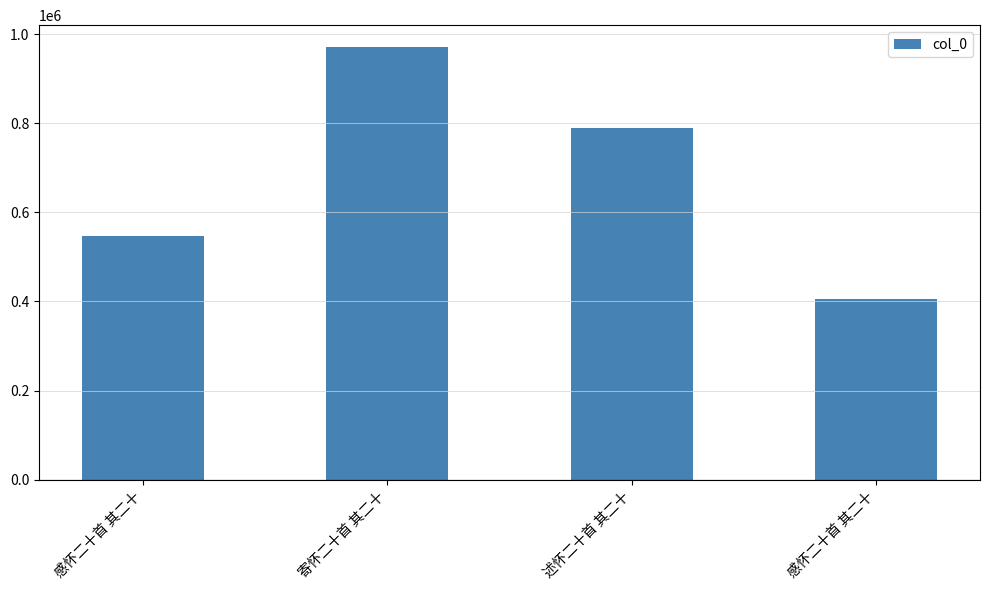

What is the smallest value displayed?

406245